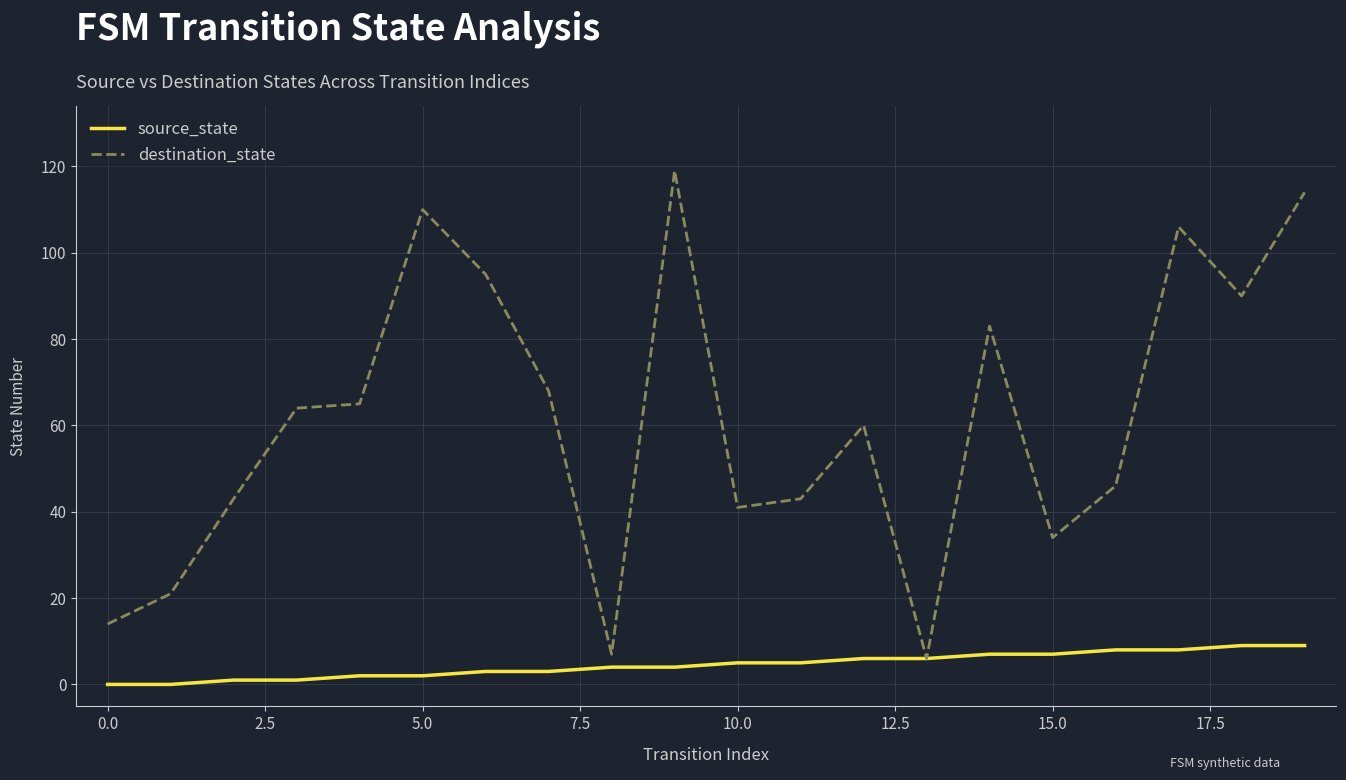

Which series has the largest range (max minus min)?

destination_state